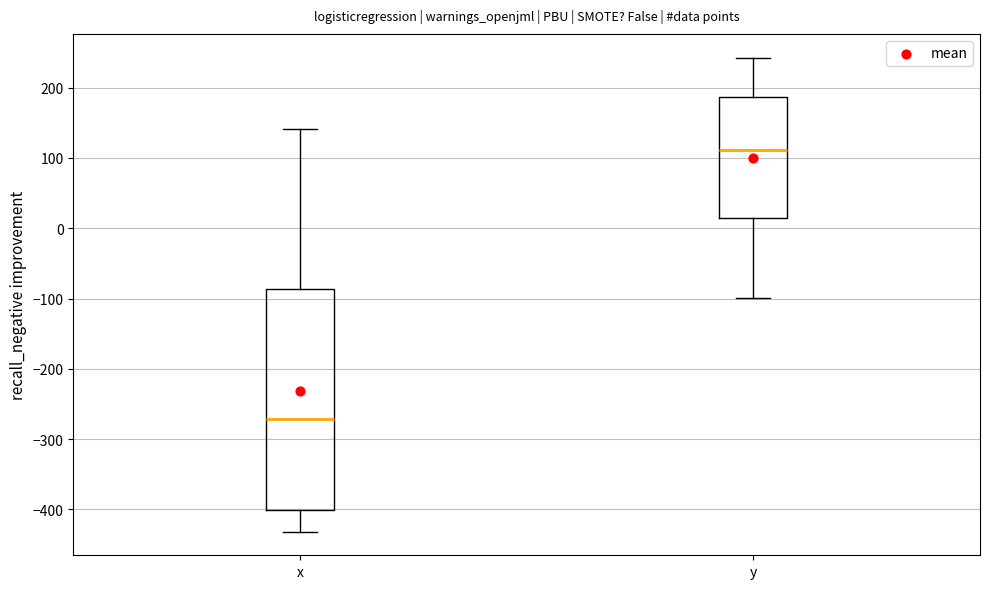

Which box's median line is the highest?

y